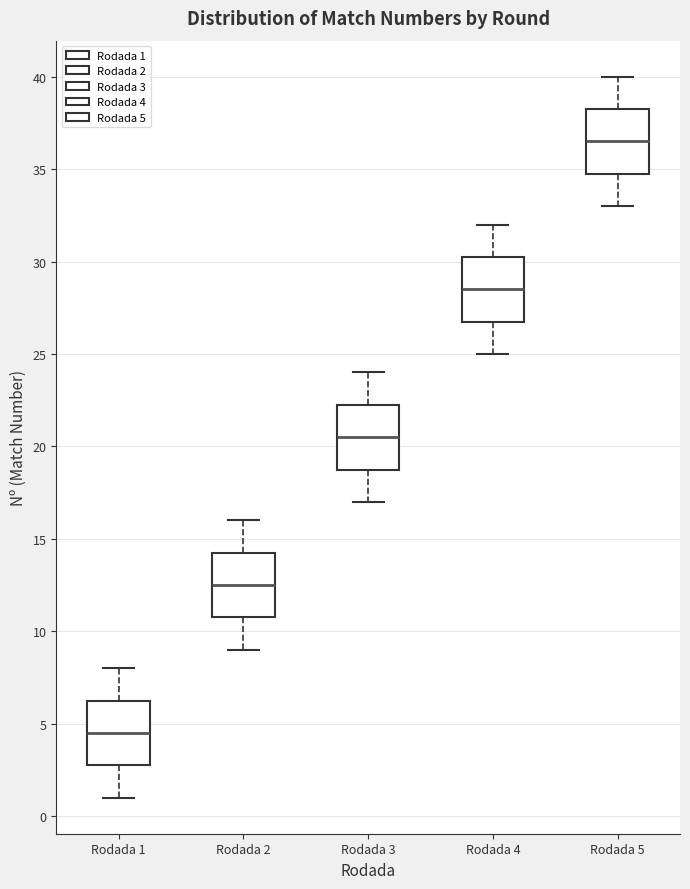

Which box's median line is the highest?

Rodada 5